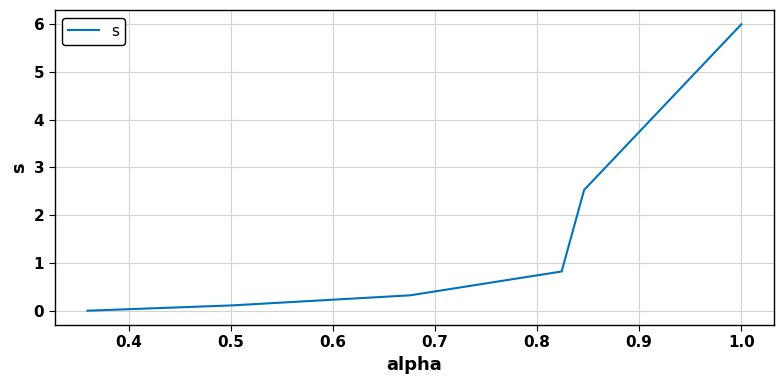

How many lines are shown in the chart?

1